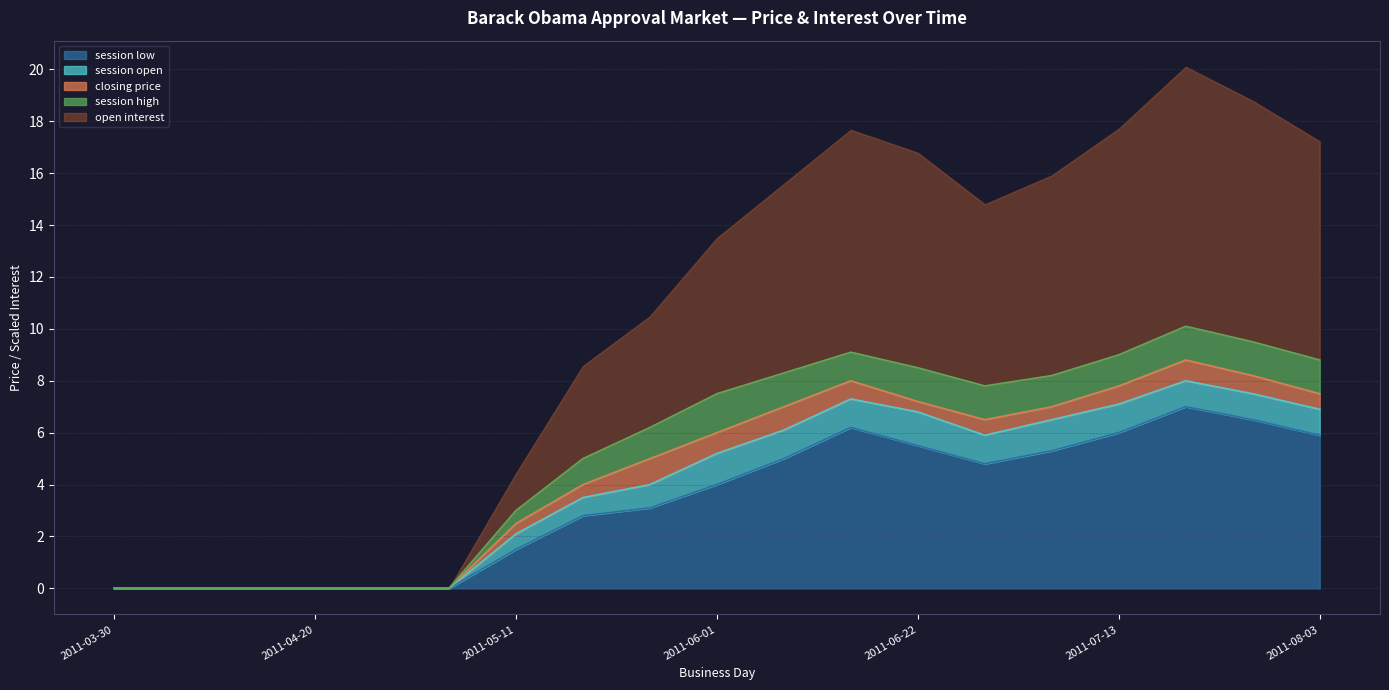

What is the maximum value for session low?

7.0